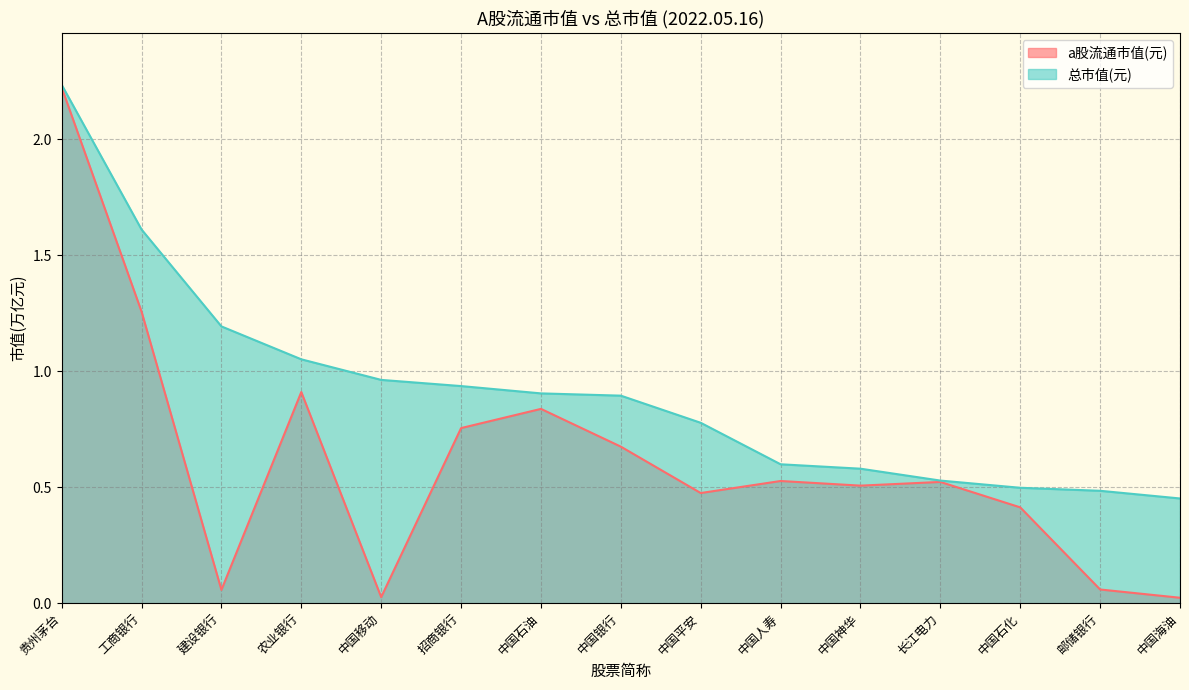

Reading right to left, extract all data points from this chart.

a股流通市值(元): 0.0	0.1	0.4	0.5	0.5	0.5	0.5	0.7	0.8	0.8	0.0	0.9	0.1	1.3	2.2
总市值(元): 0.5	0.5	0.5	0.5	0.6	0.6	0.8	0.9	0.9	0.9	1.0	1.1	1.2	1.6	2.2